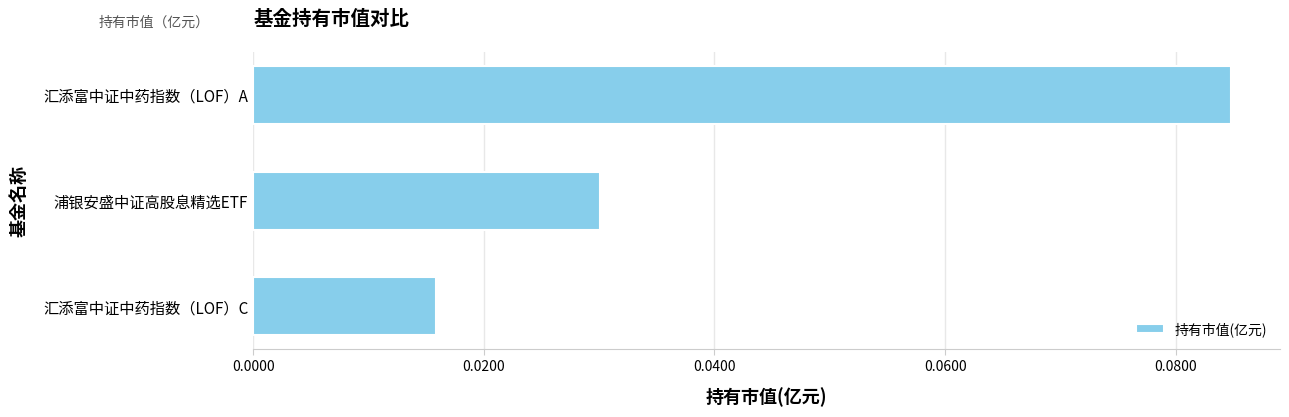

What is the label of the 2nd bar from the top?

浦银安盛中证高股息精选ETF